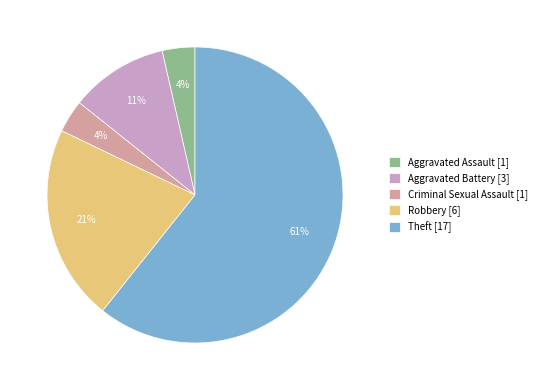

How many slices are in this pie chart?

5